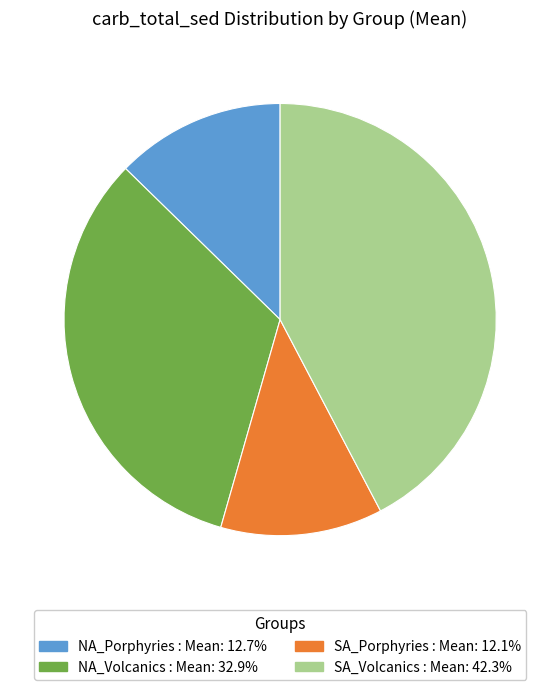

What is the smallest slice in the pie chart?

SA_Porphyries : Mean